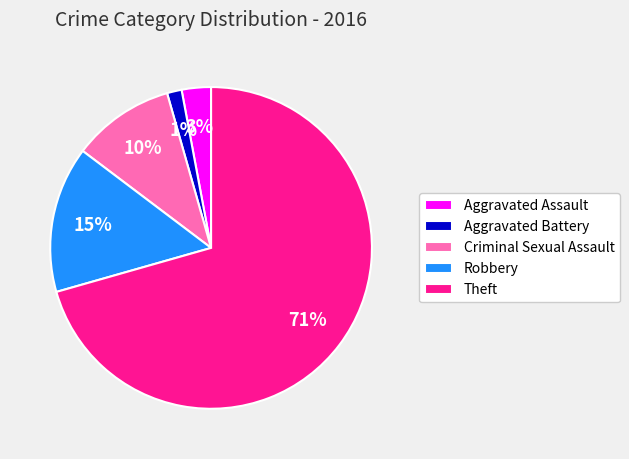

Rank the categories by value from lowest to highest.

Aggravated Battery, Aggravated Assault, Criminal Sexual Assault, Robbery, Theft